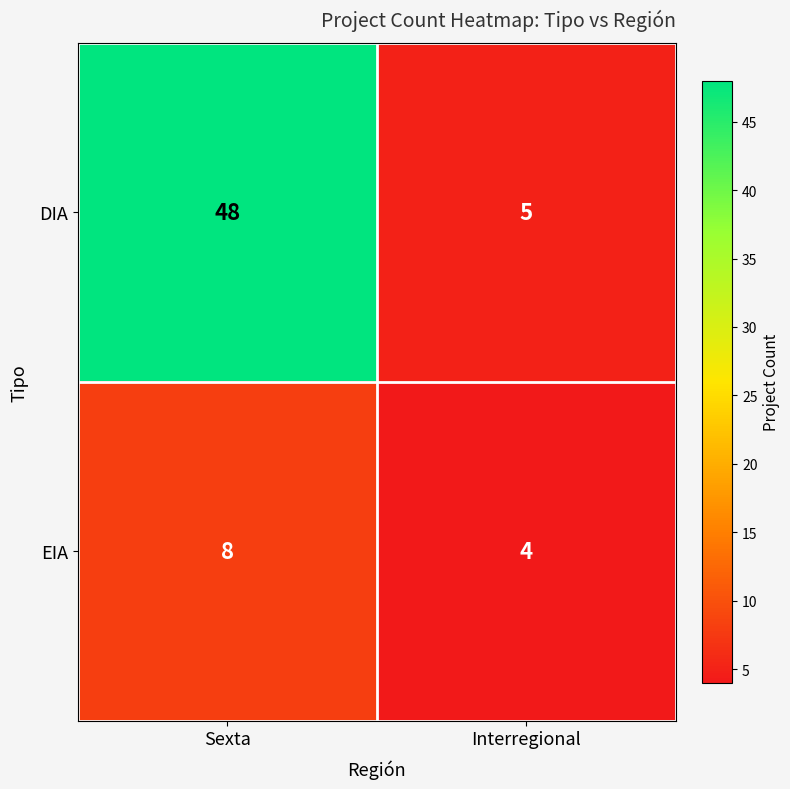

Reading left to right, extract all data points from this chart.

DIA: 48	5
EIA: 8	4